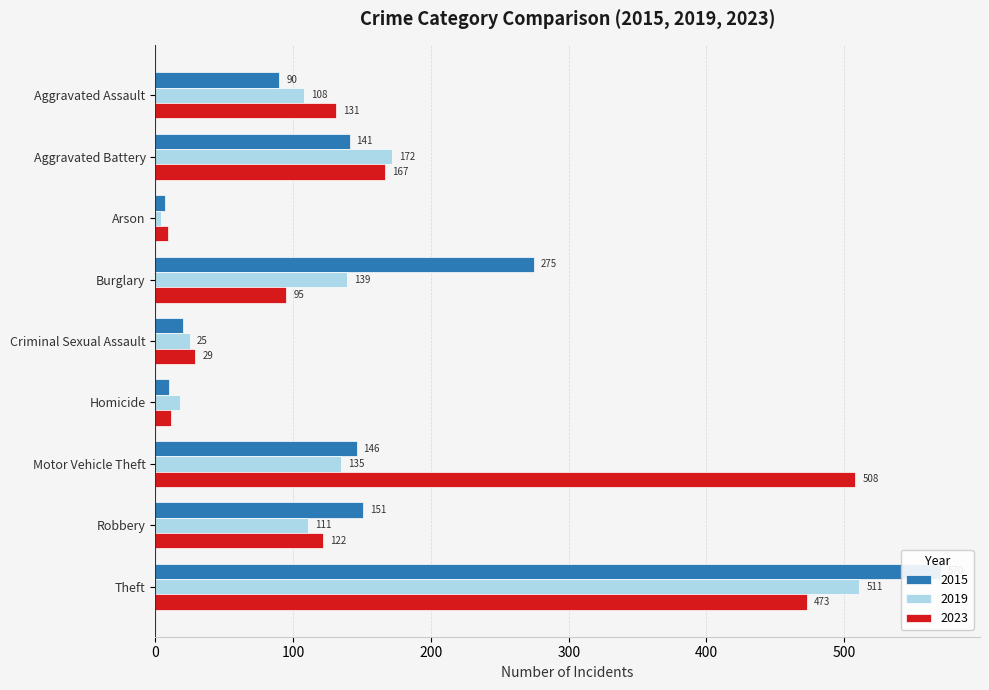

True or false: 2023 has a value of 47 at Burglary.

False